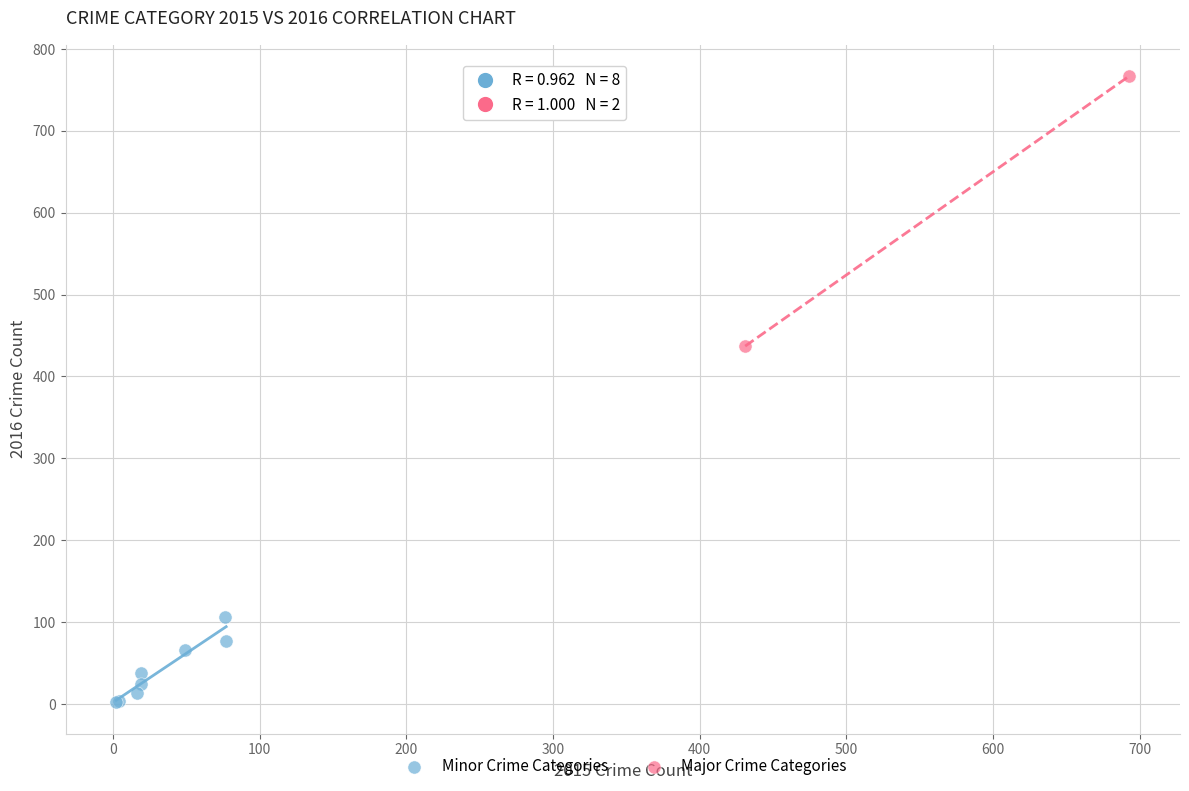

Which series has the largest Y range (max minus min)?

Major Crime Categories